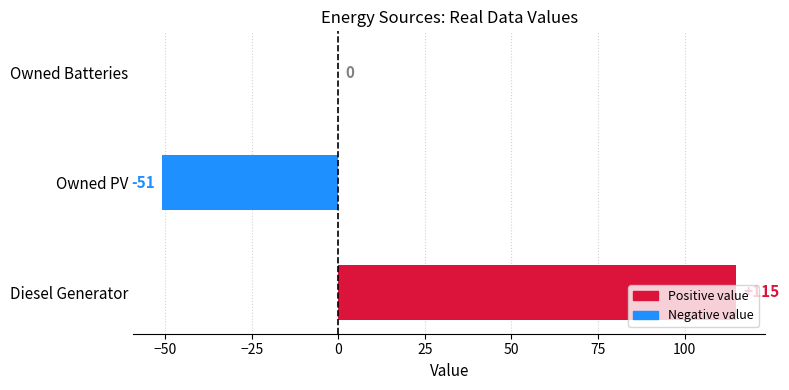

Which has a higher value, Diesel Generator or Owned Batteries?

Diesel Generator